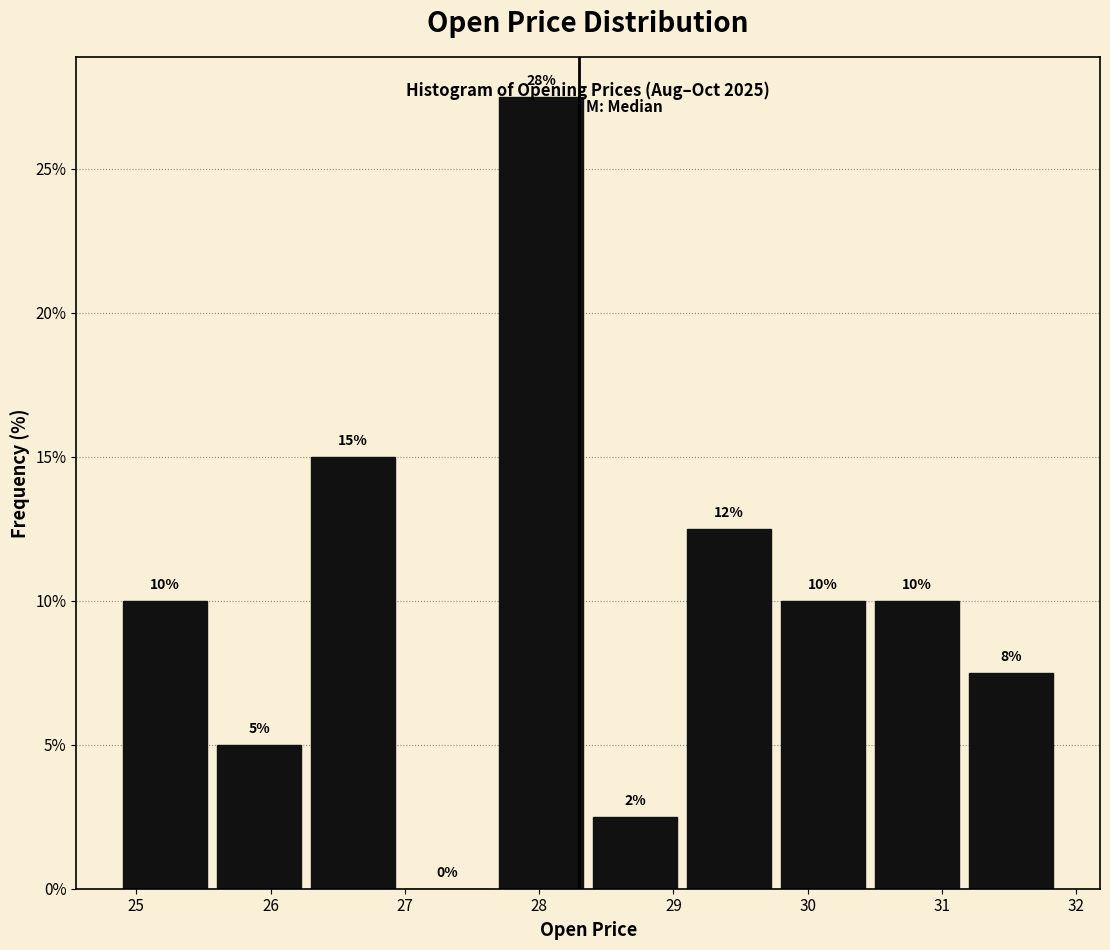

Which range on the x-axis has the tallest bar?

27.7 to 28.4